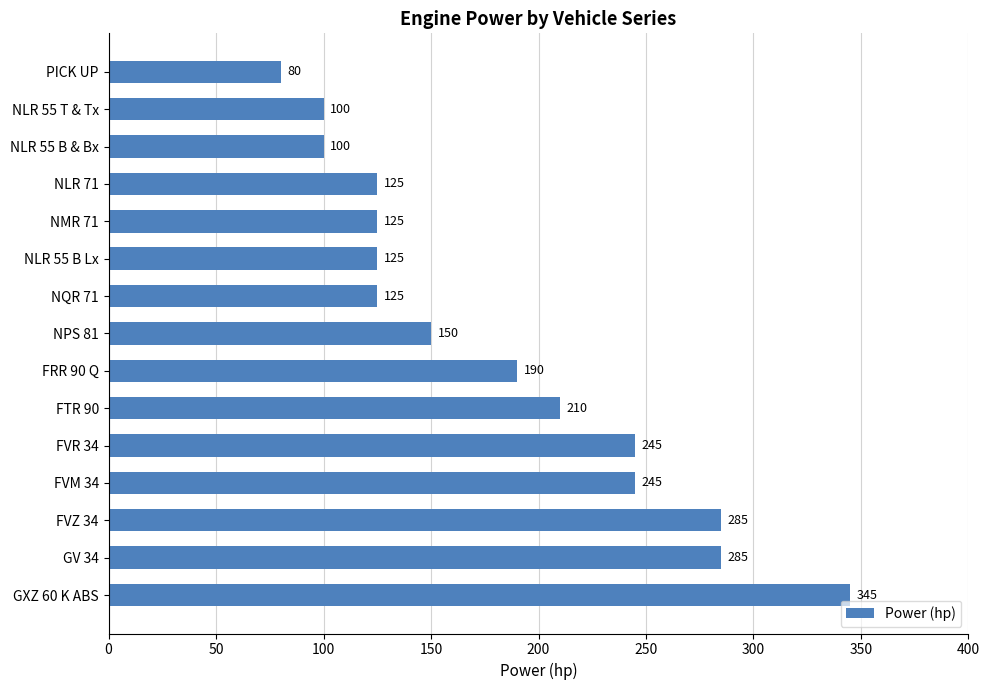

What is the sum of the values at GXZ 60 K ABS and NMR 71?

470